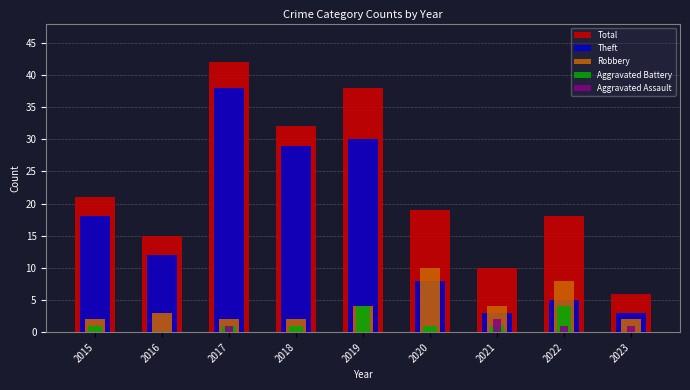

What is the average value of the Aggravated Battery series?

1